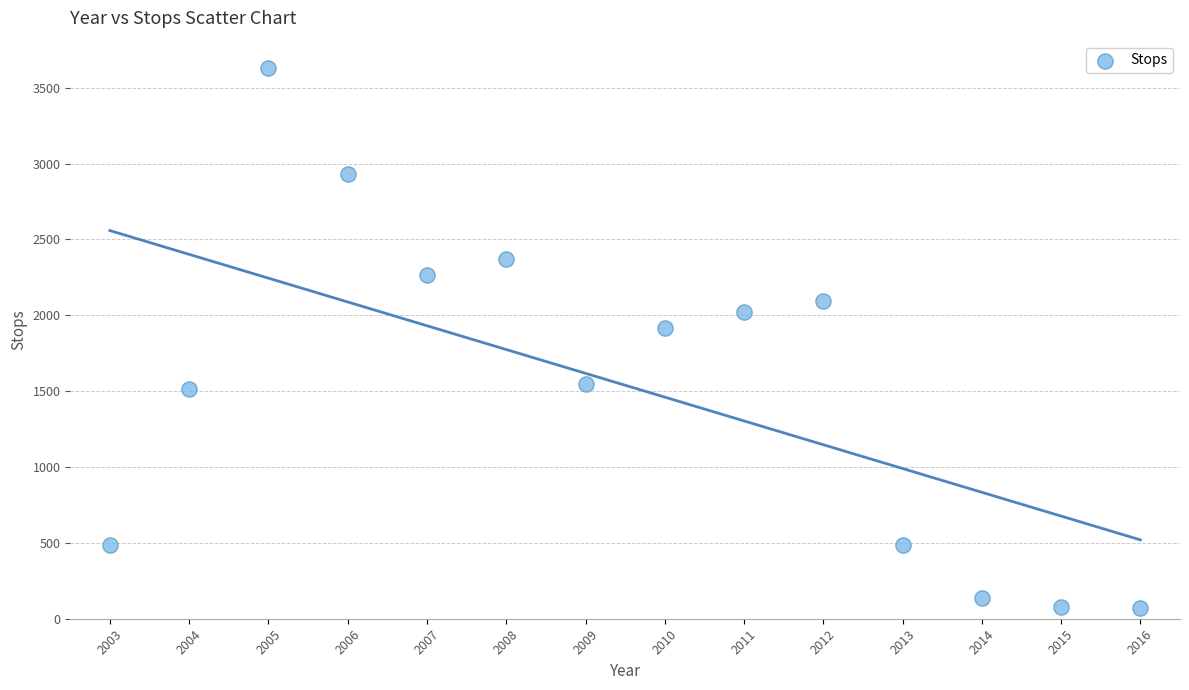

What is the range of Y values (max minus min)?

3559